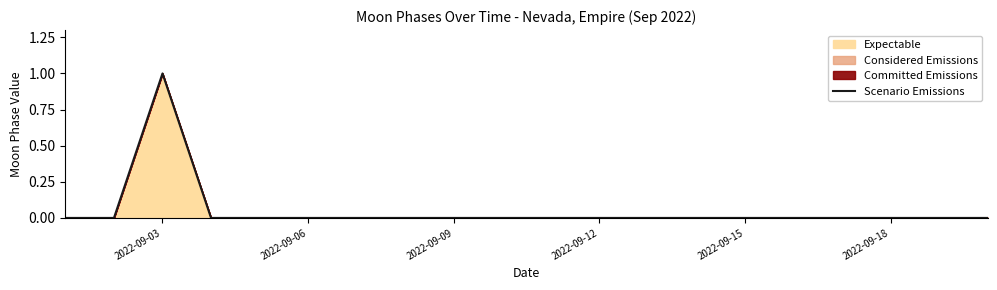

The value at 2022-09-18 is 0. True or false?

True